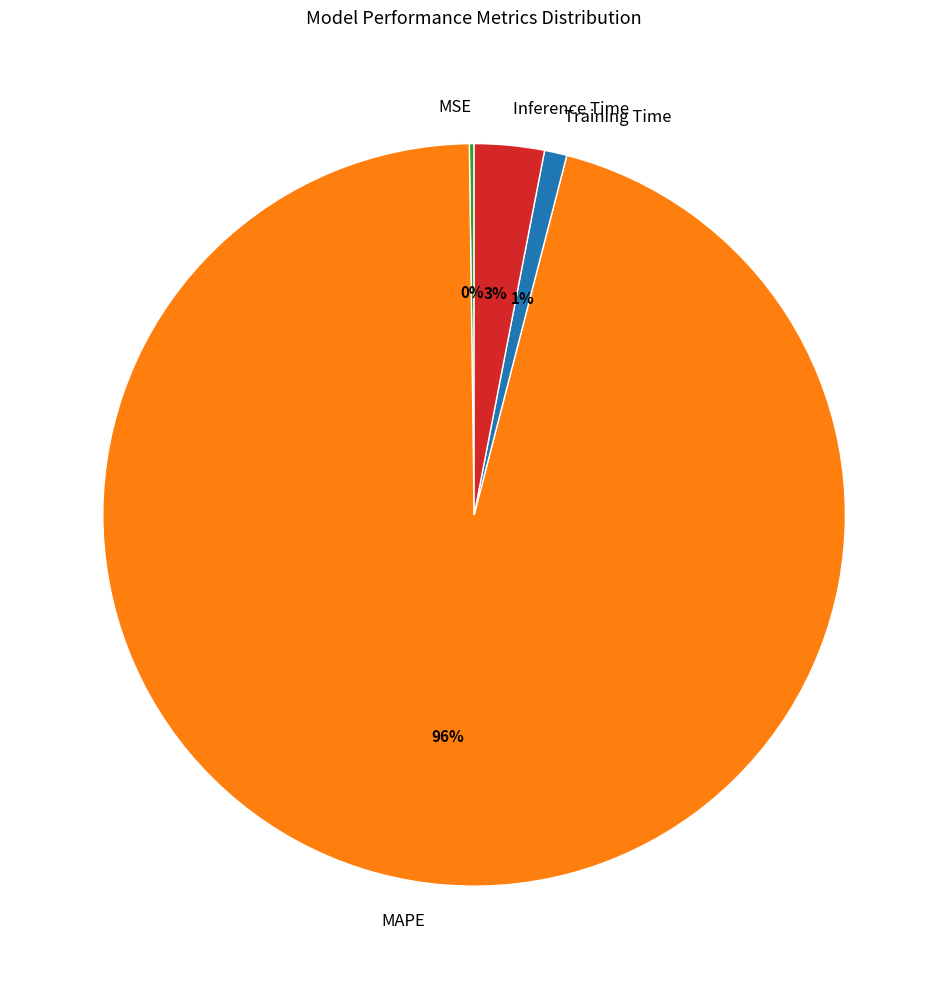

The MAPE slice represents 96% of the pie. True or false?

True